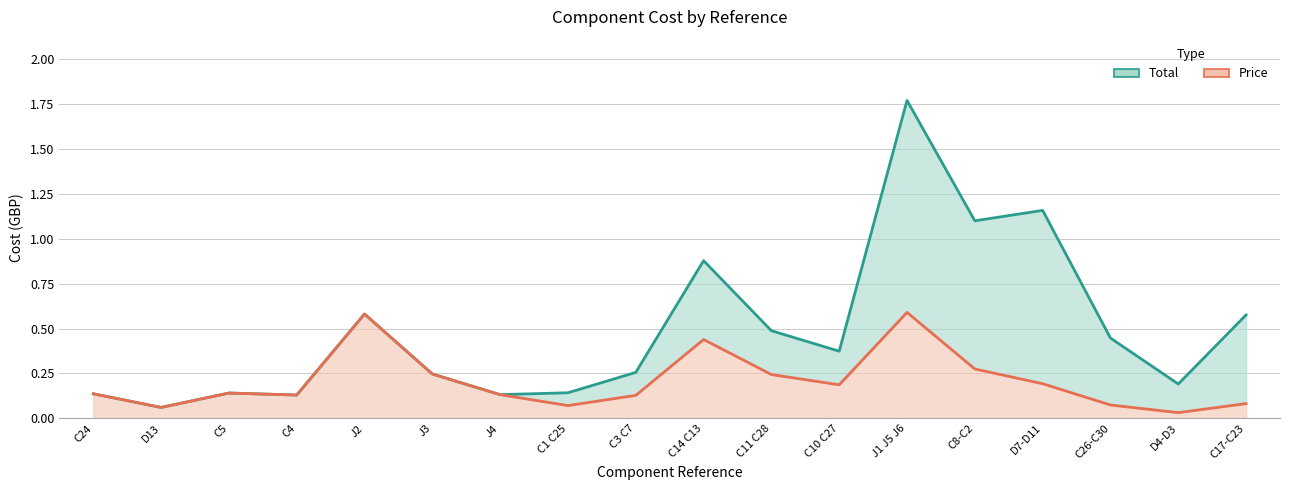

At which category does Price (line) reach its first local valley?

D13